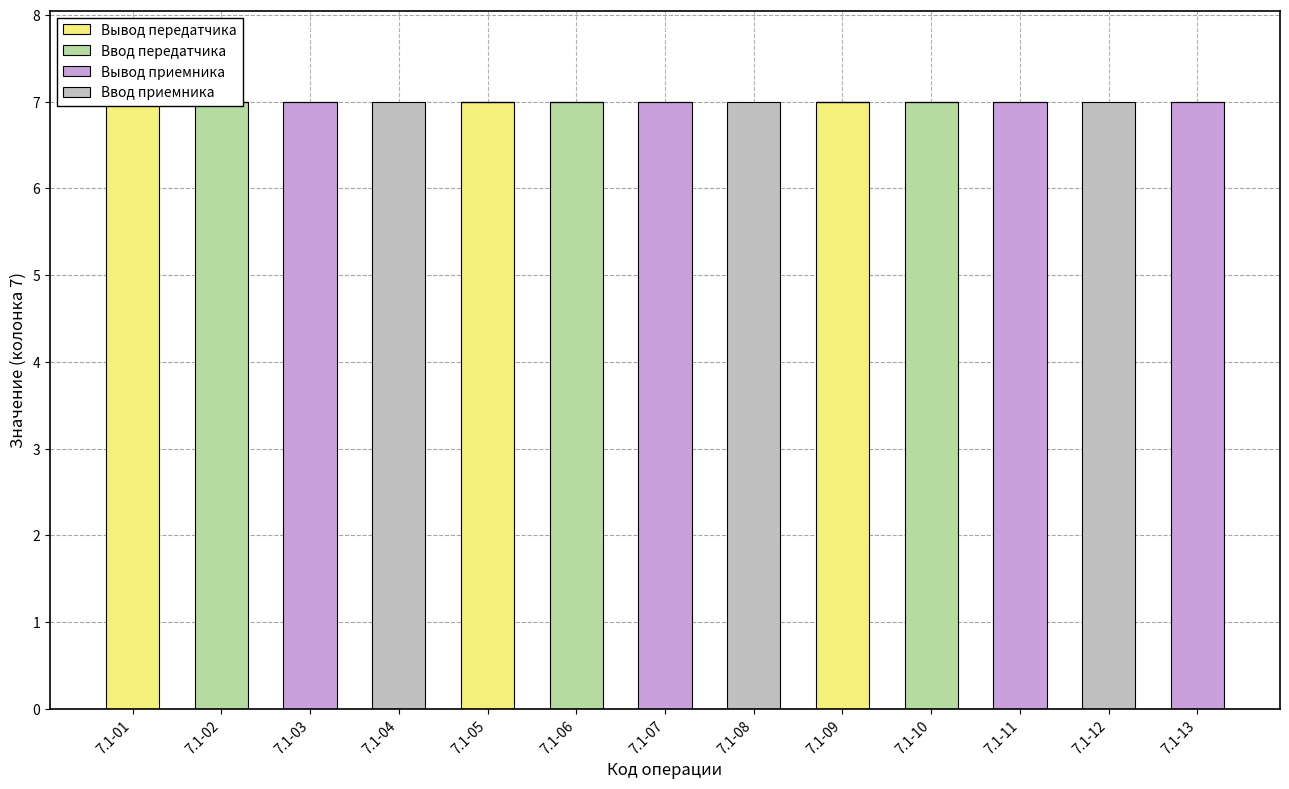

Is the value of Вывод передатчика at 7.1-08 greater than the value of Вывод приемника at 7.1-05?

No